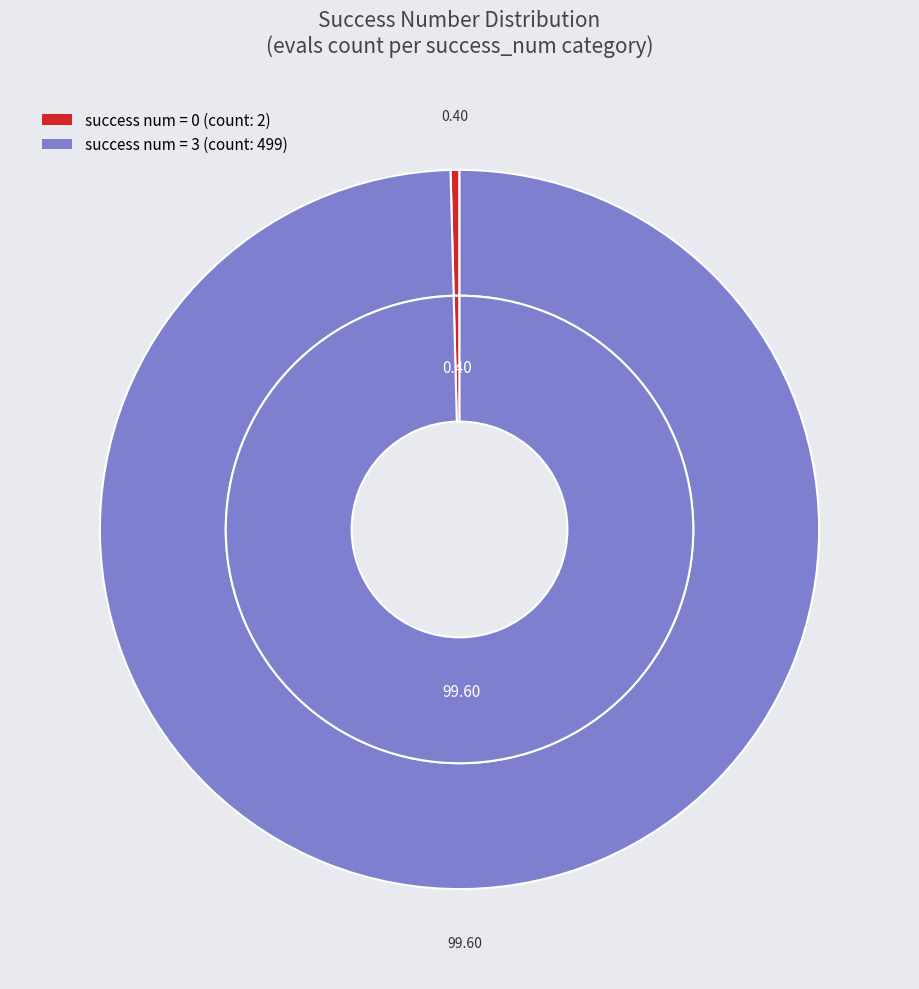

To the nearest percent, what portion does 3 represent?

100%